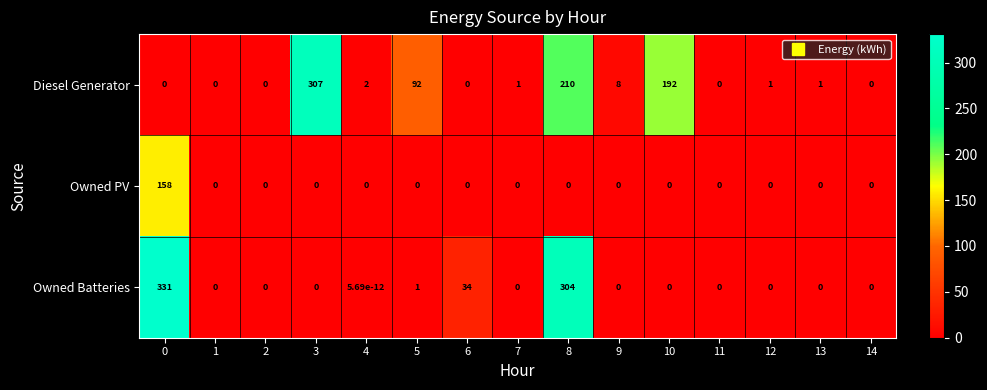

How many distinct data groups are displayed?

3